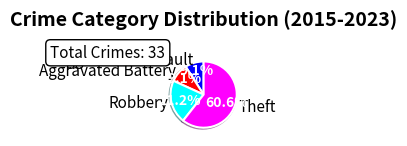

Which has a higher value, Aggravated Battery or Theft?

Theft